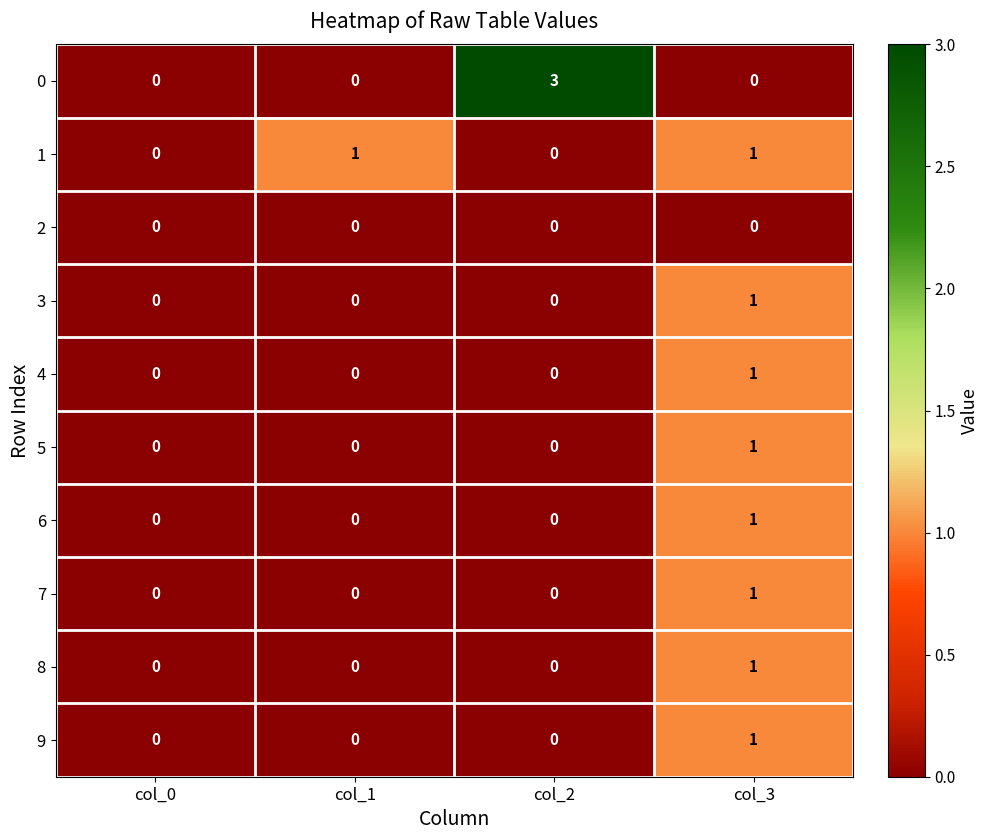

At which category does the chart reach its peak across all series?

col_2